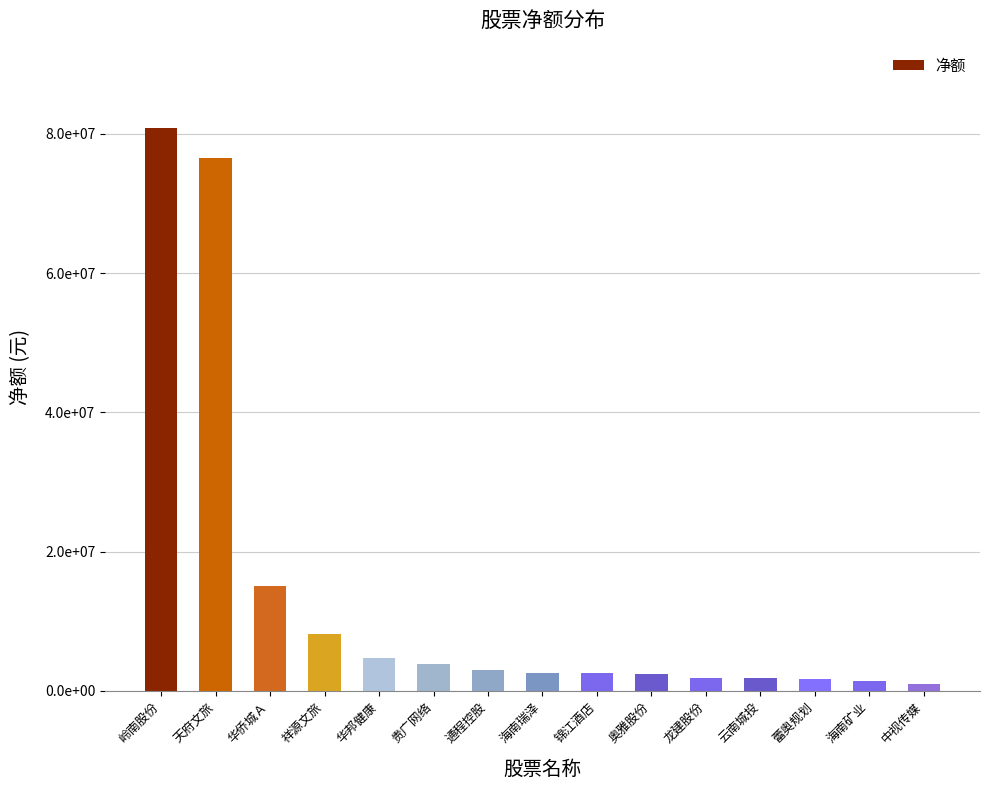

Which label corresponds to the largest value in the chart?

岭南股份